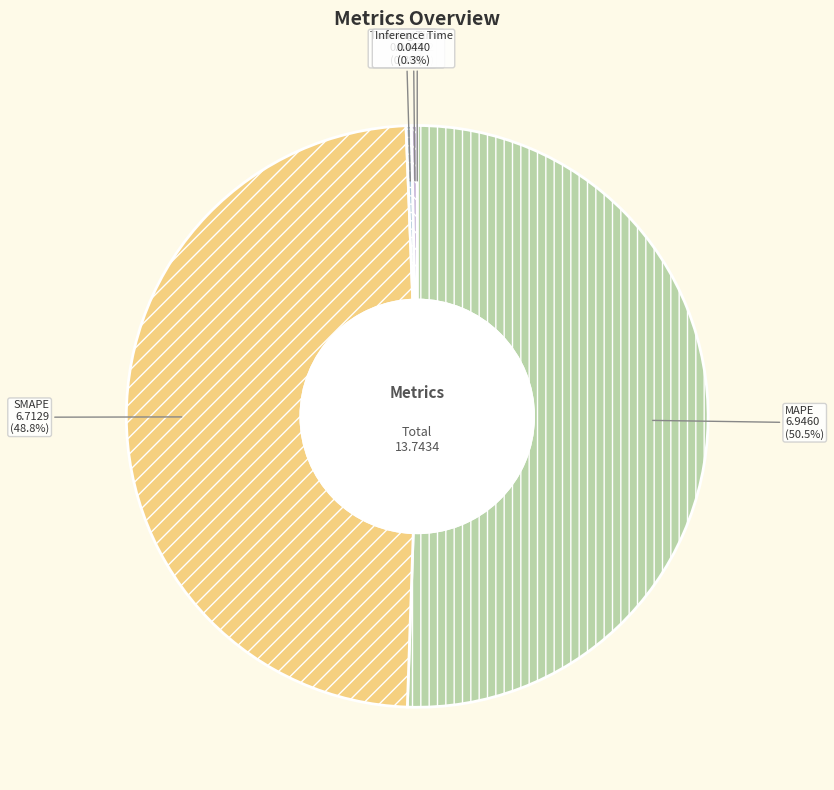

Which category has the biggest portion of the pie?

MAPE